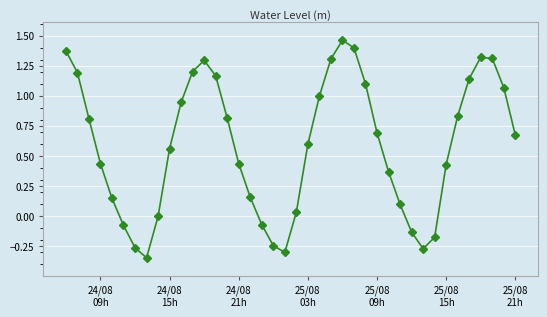

How many points are higher than both their immediate neighbors (excluding endpoints)?

3